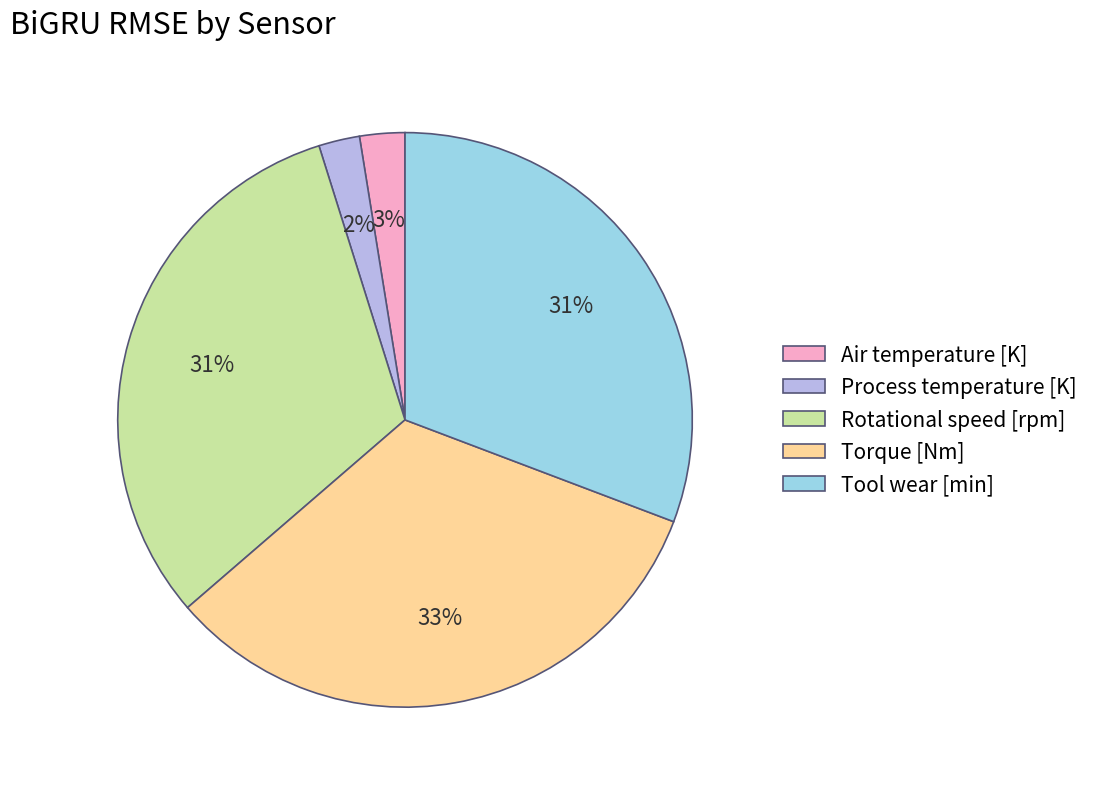

To the nearest percent, what percentage of the pie is Torque [Nm]?

33%